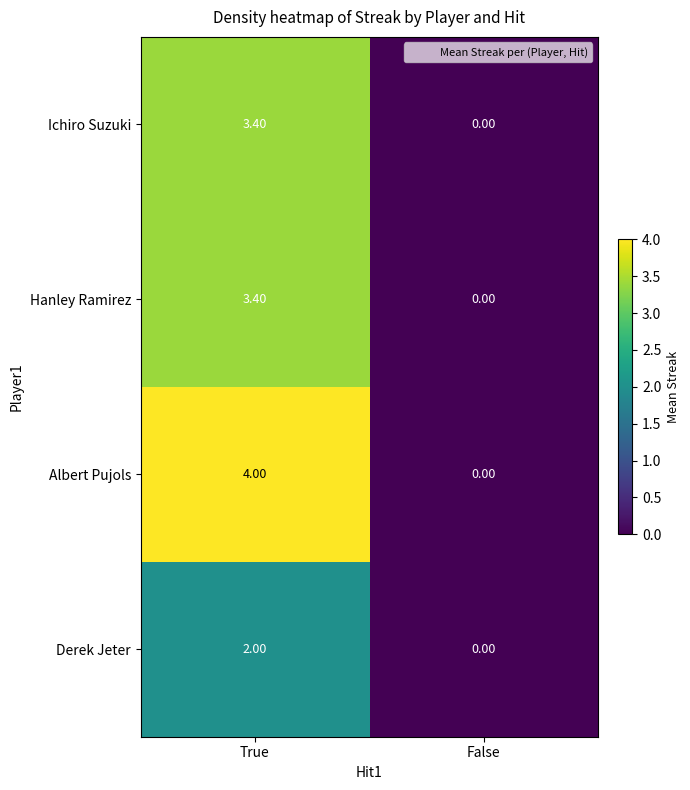

Which label corresponds to the smallest value in the chart?

False